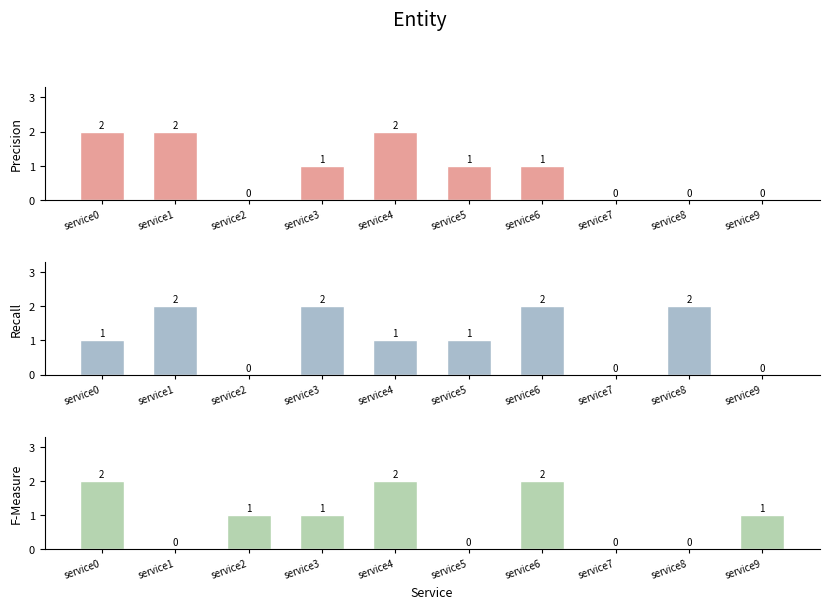

What value does the F-Measure series have at service4?

2